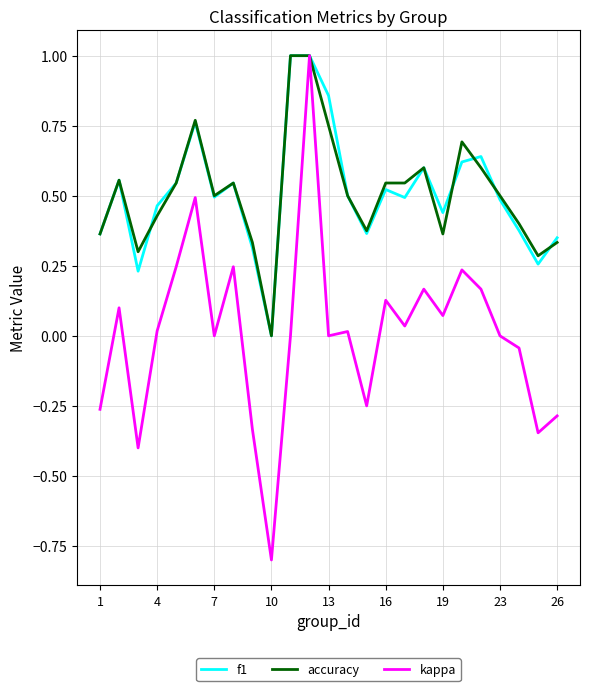

Which series has the widest spread of values?

kappa